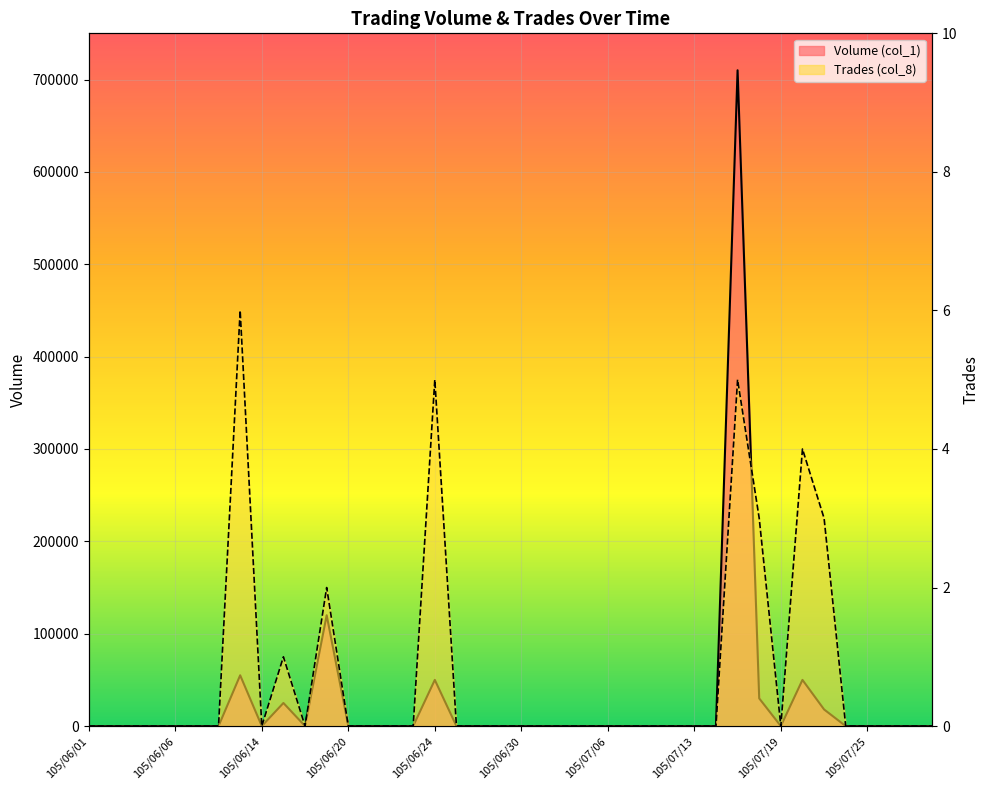

At which category is the sum across all series the highest?

105/07/15